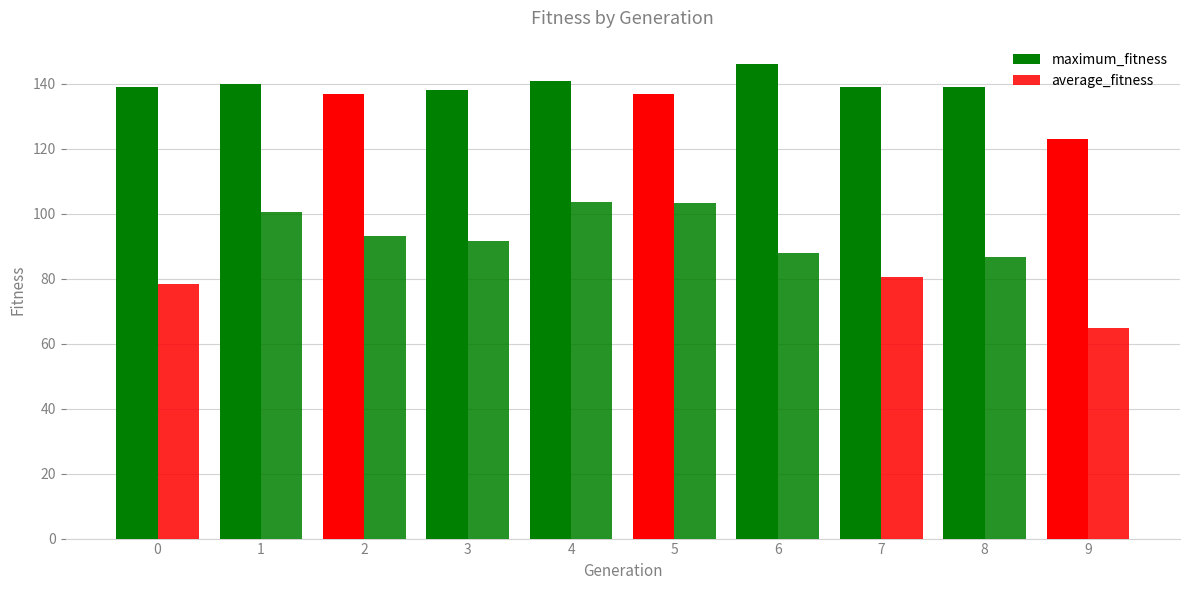

List the series in order of their overall mean, highest first.

maximum_fitness, average_fitness